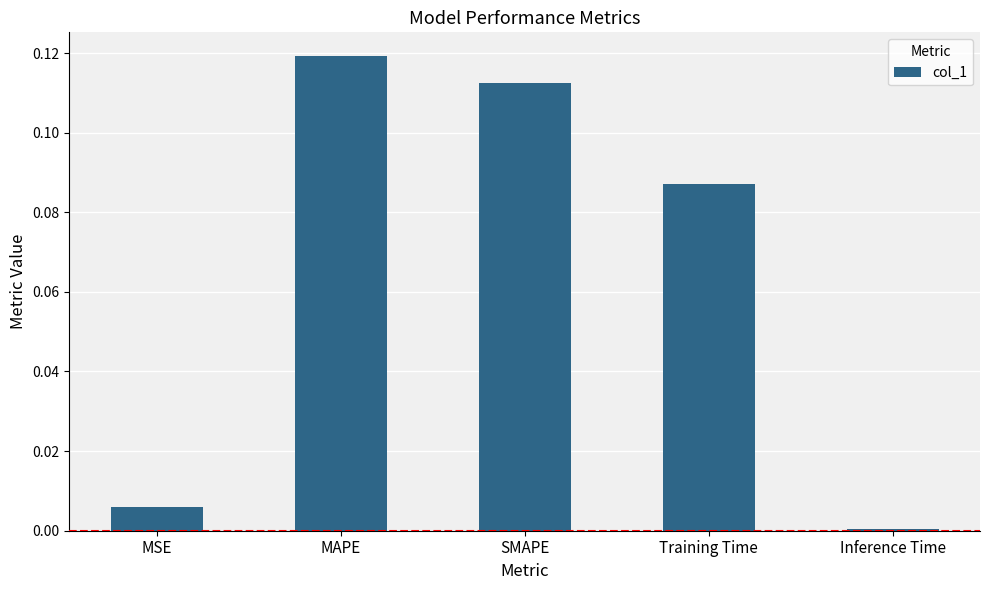

Which label corresponds to the largest value in the chart?

MAPE